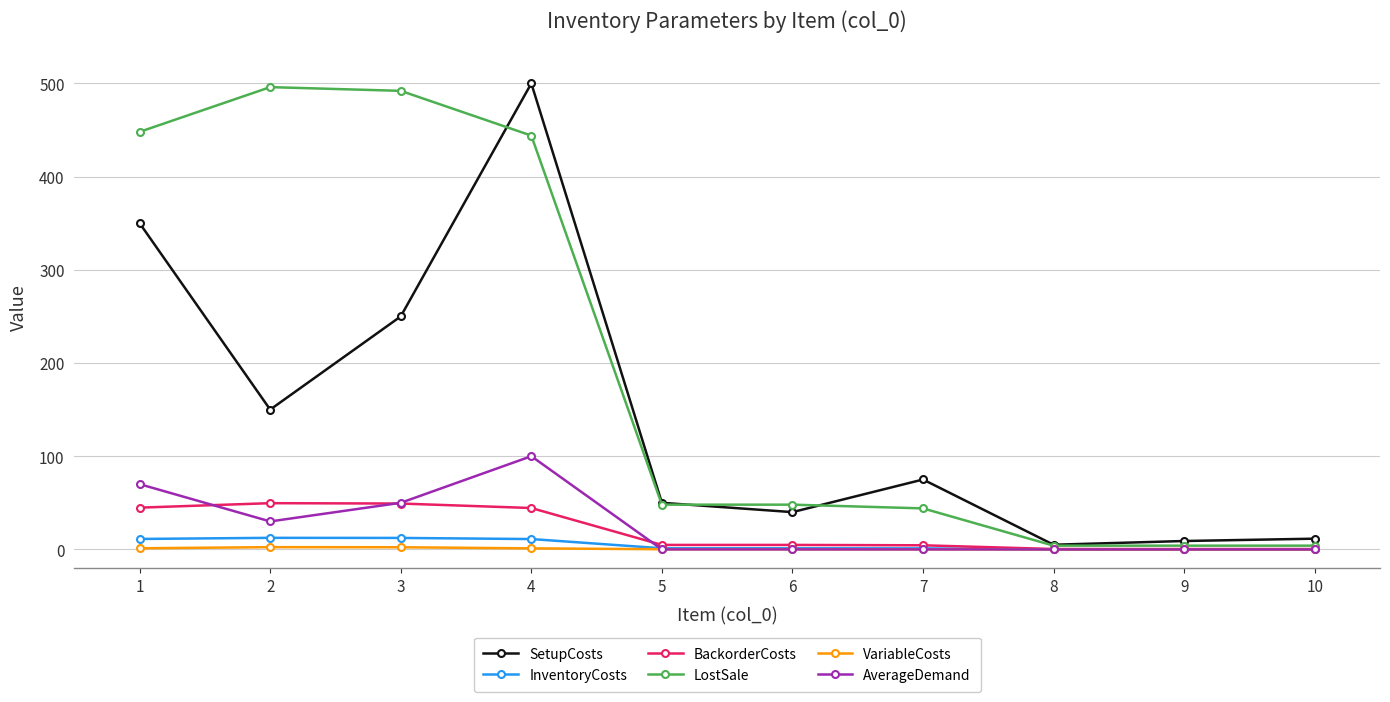

Where does the InventoryCosts series first go above 1?

1